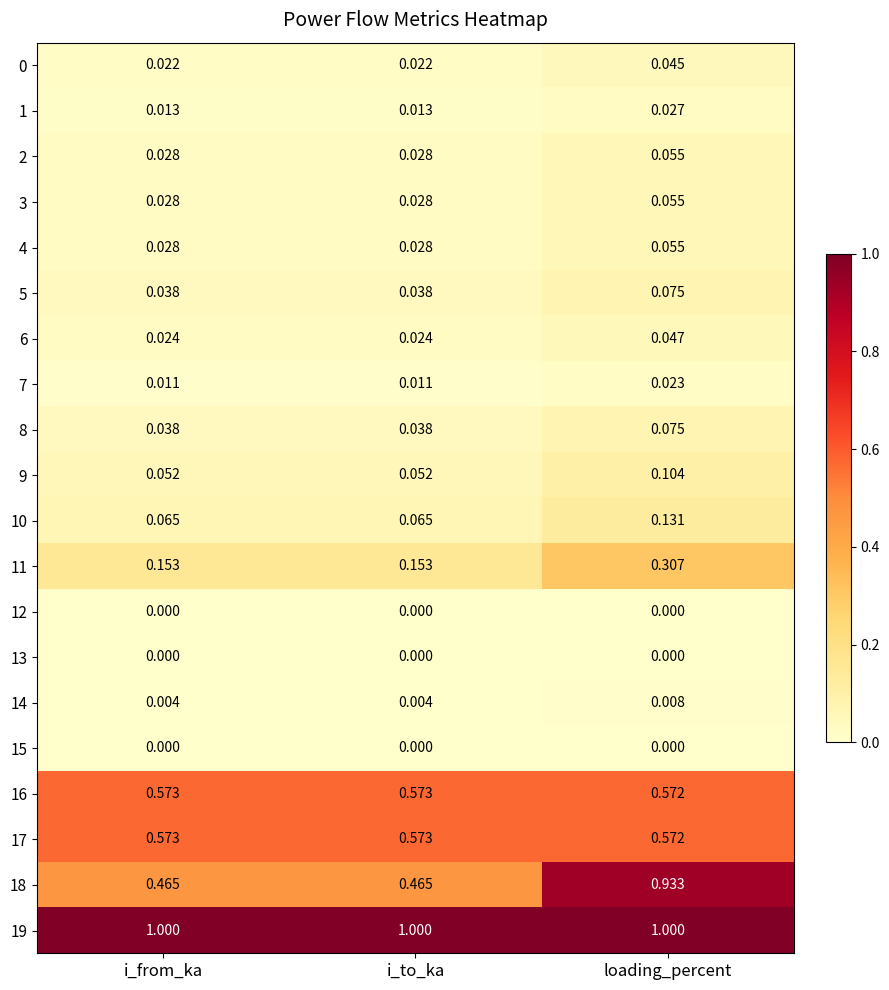

At which category is the sum across all series the highest?

loading_percent